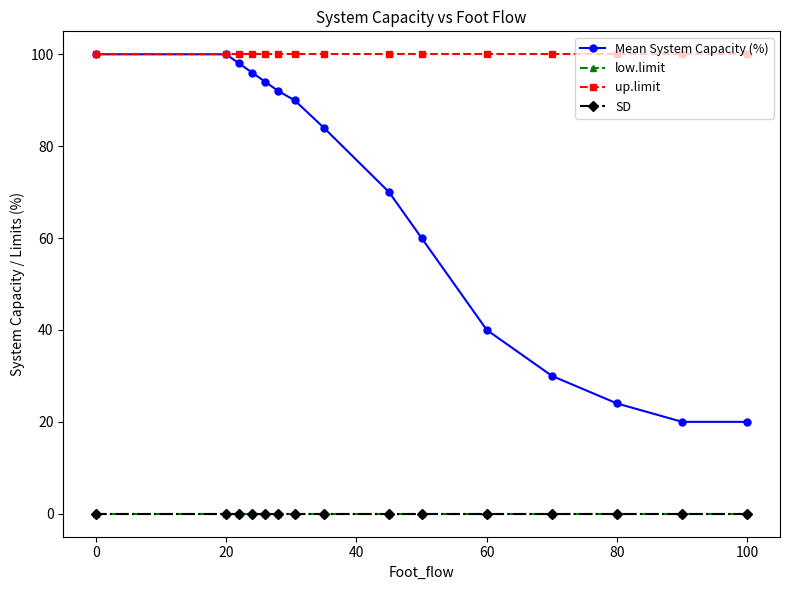

Which series changed the most between 100 and 60?

Mean System Capacity (%)